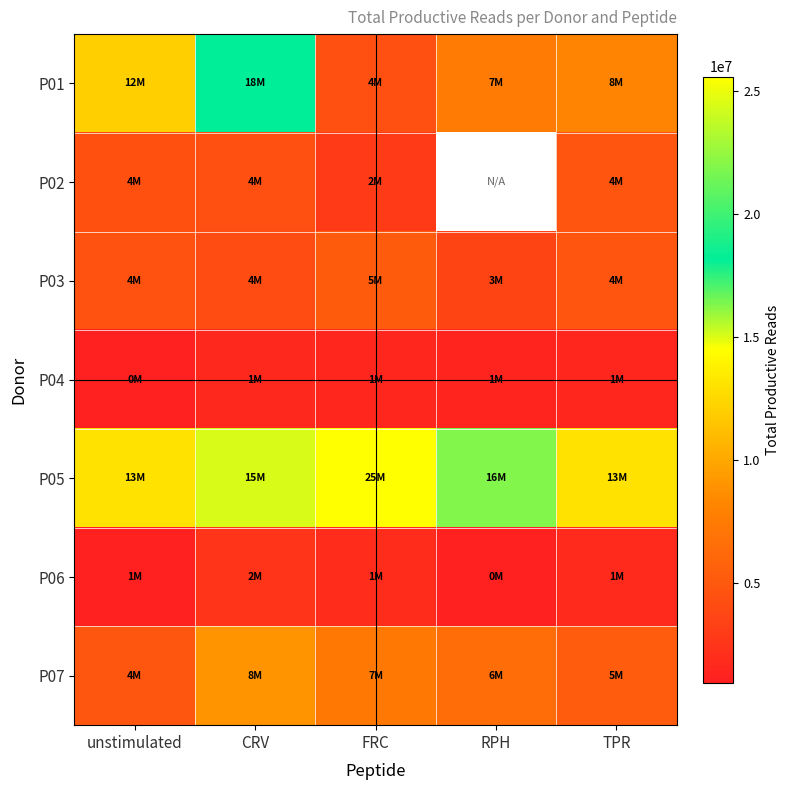

At which label does P02 reach its minimum?

FRC